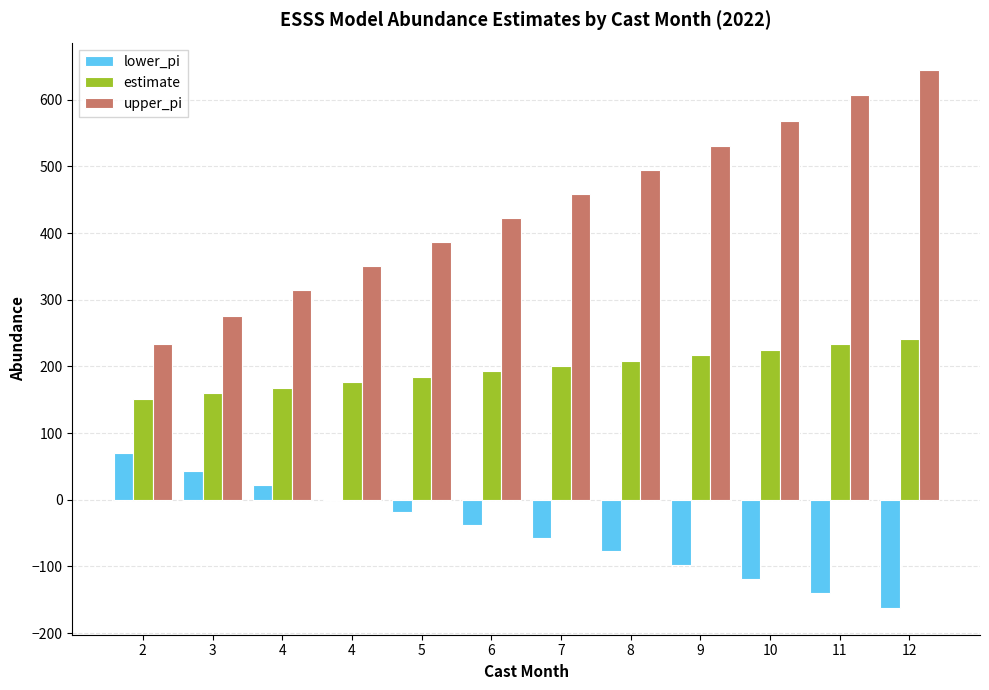

What are all the series names shown in the legend?

lower_pi, estimate, upper_pi